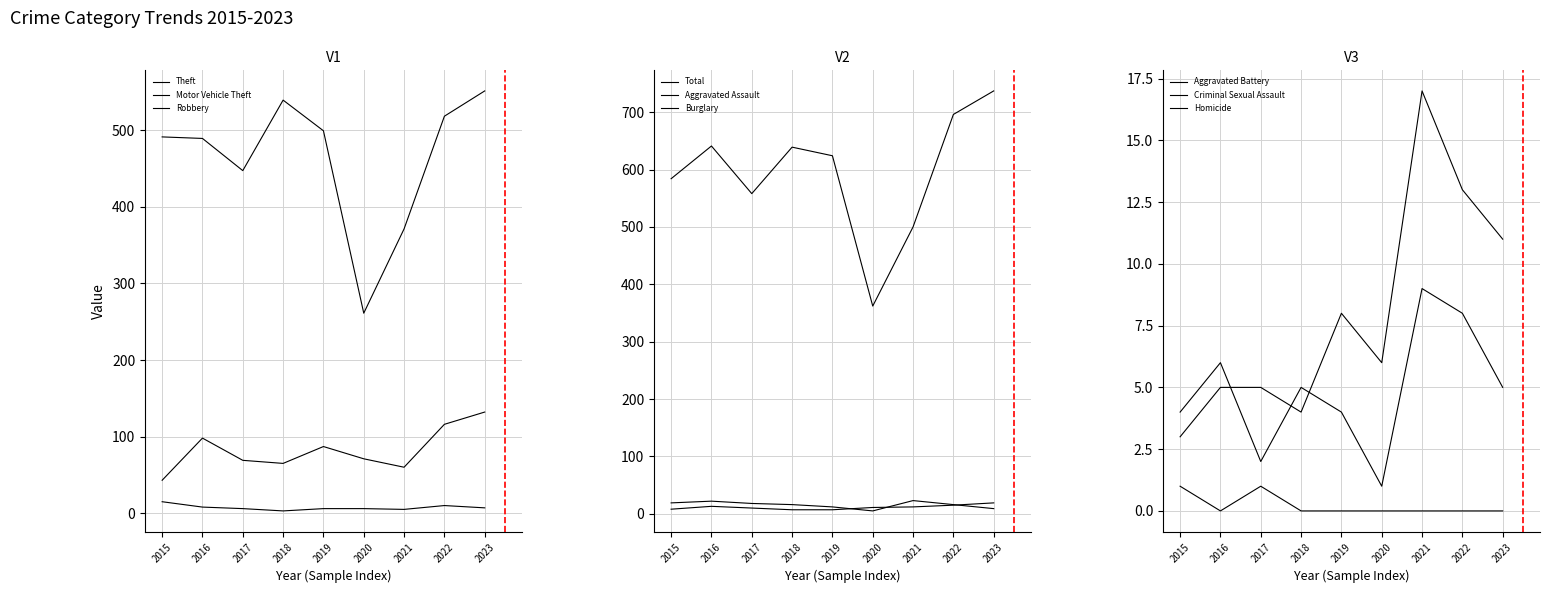

What is the difference between the highest and lowest values at 2016?

481